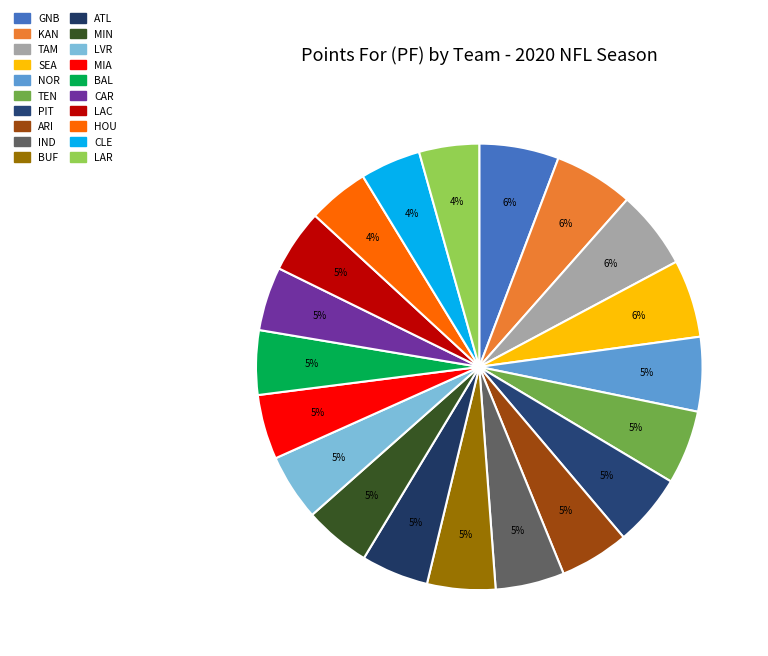

Which category has the biggest portion of the pie?

GNB